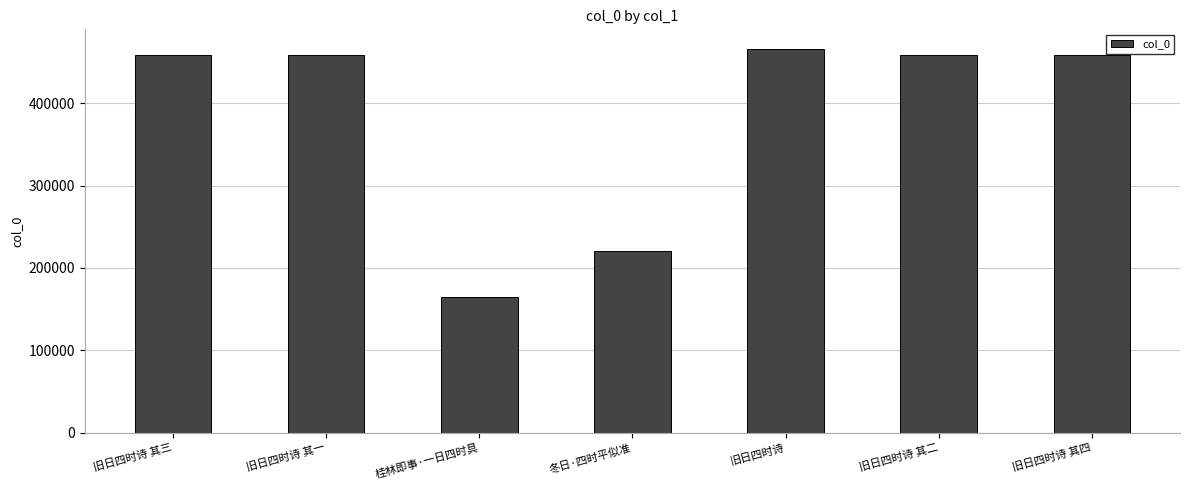

Which has a higher value, 冬日·四时平似准 or 旧日四时诗?

旧日四时诗